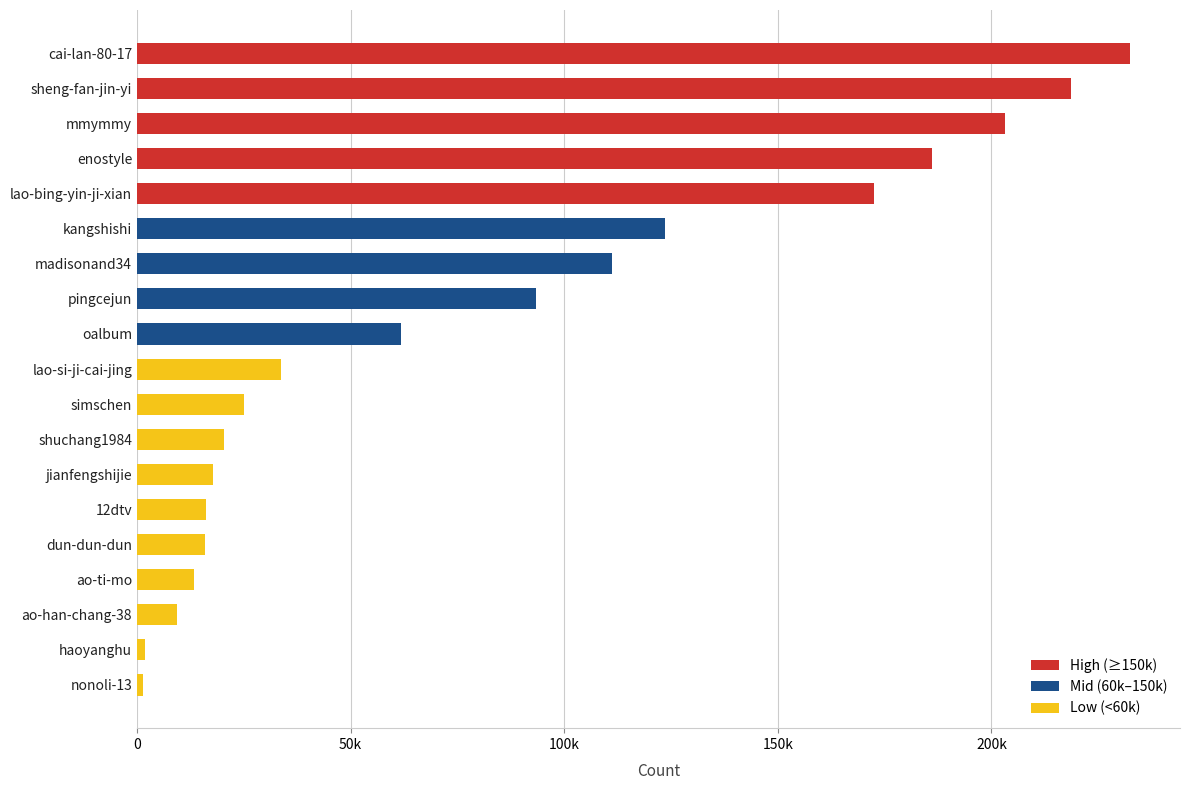

Are the bars grouped side by side (vs. stacked)?

No